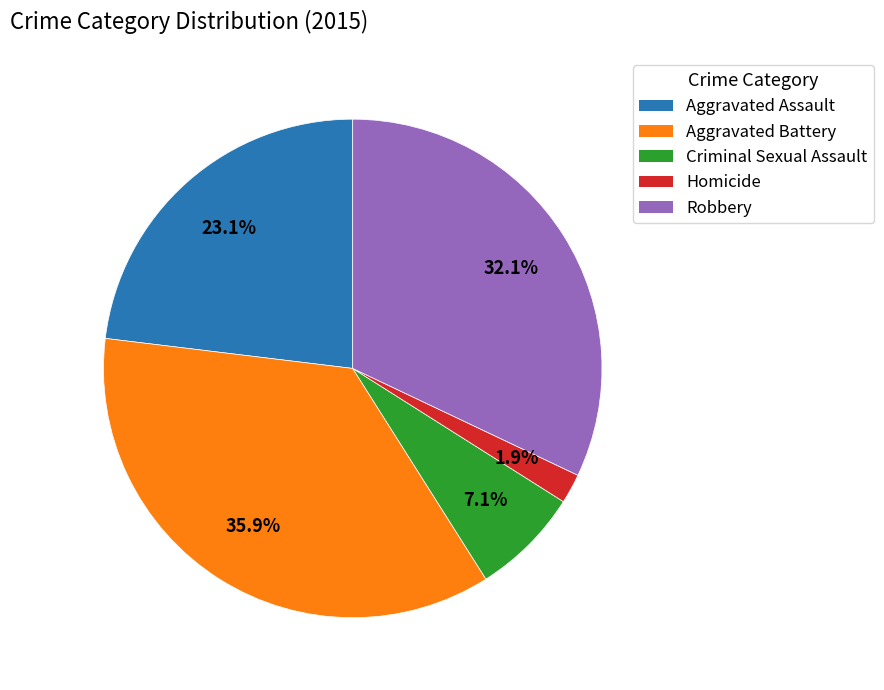

Is the sum of Aggravated Battery and Homicide greater than half?

No